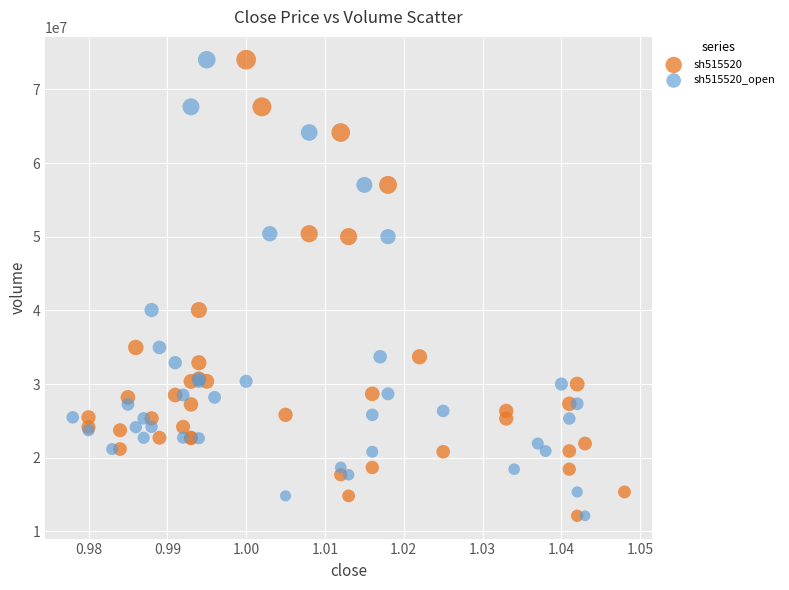

What are all the series names shown in the legend?

sh515520, sh515520_open